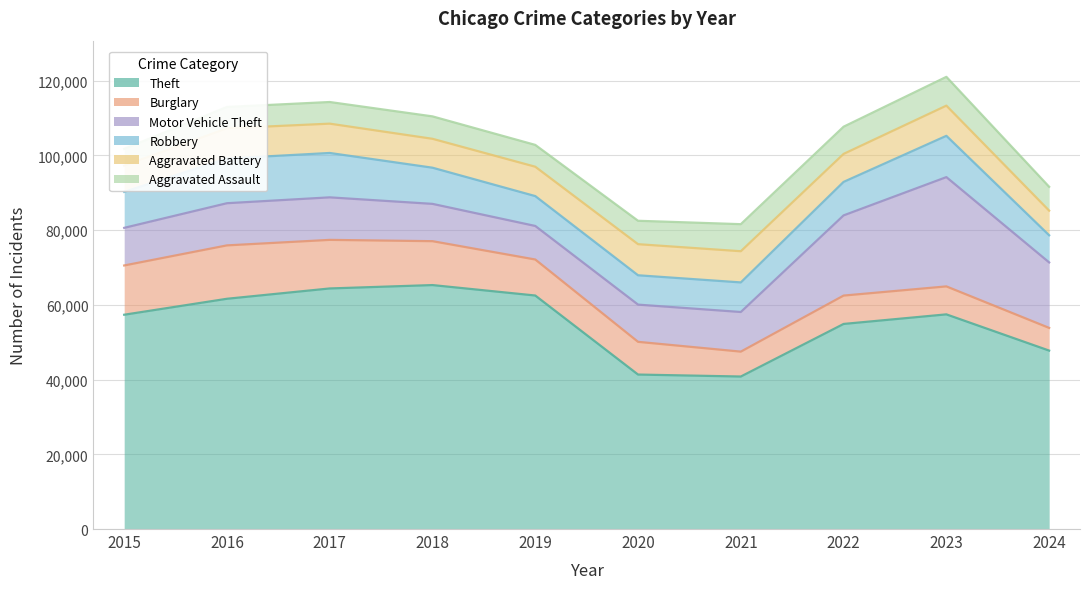

At how many categories does at least one series exceed 77575?

10